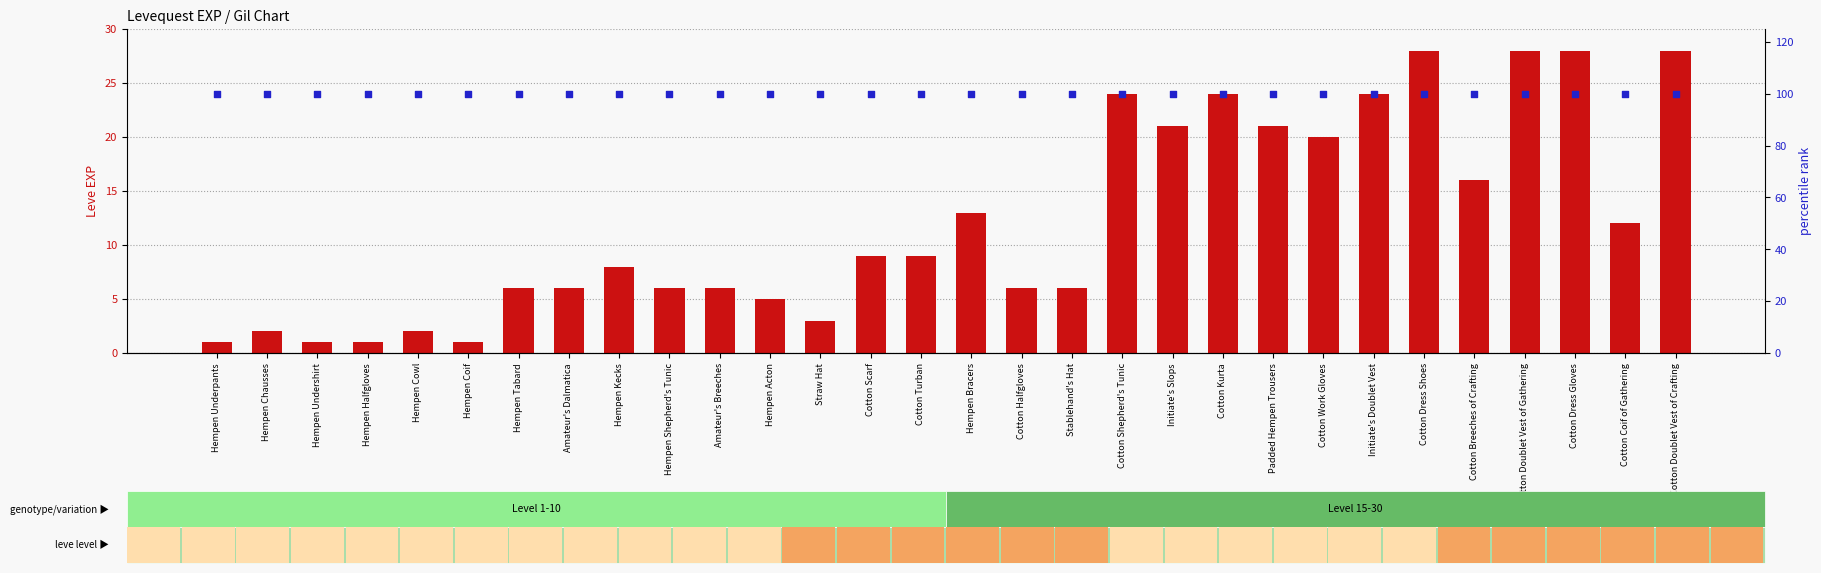

Is the value of percentile rank within the sample at Cotton Turban greater than the value of Leve EXP at Cotton Halfgloves?

Yes